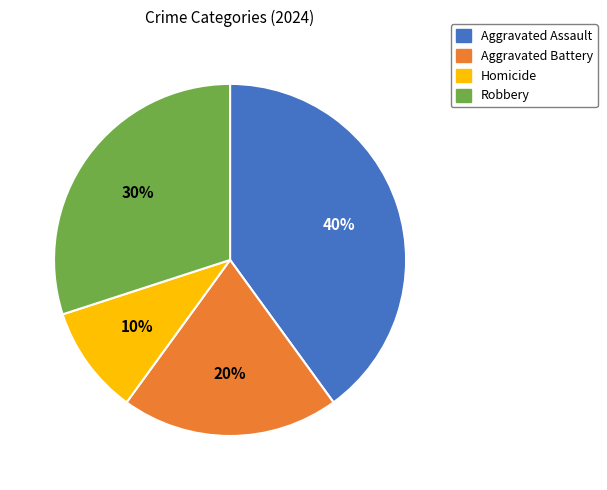

Is there a majority slice in this chart?

No